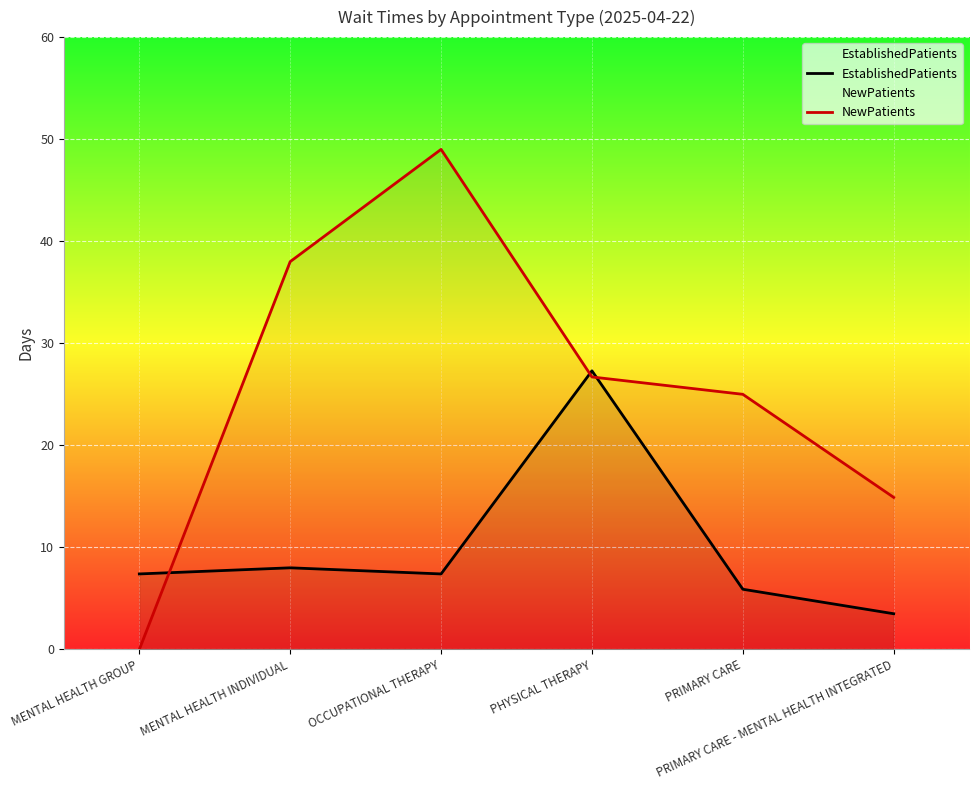

Rank the series at MENTAL HEALTH GROUP from lowest to highest value.

NewPatients, EstablishedPatients